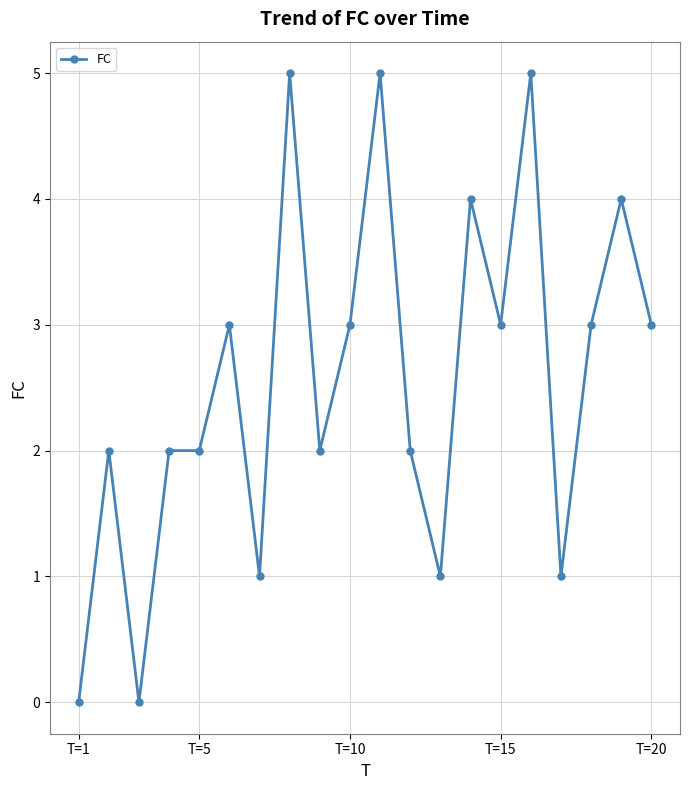

Count the values in the range 2 to 4.

12